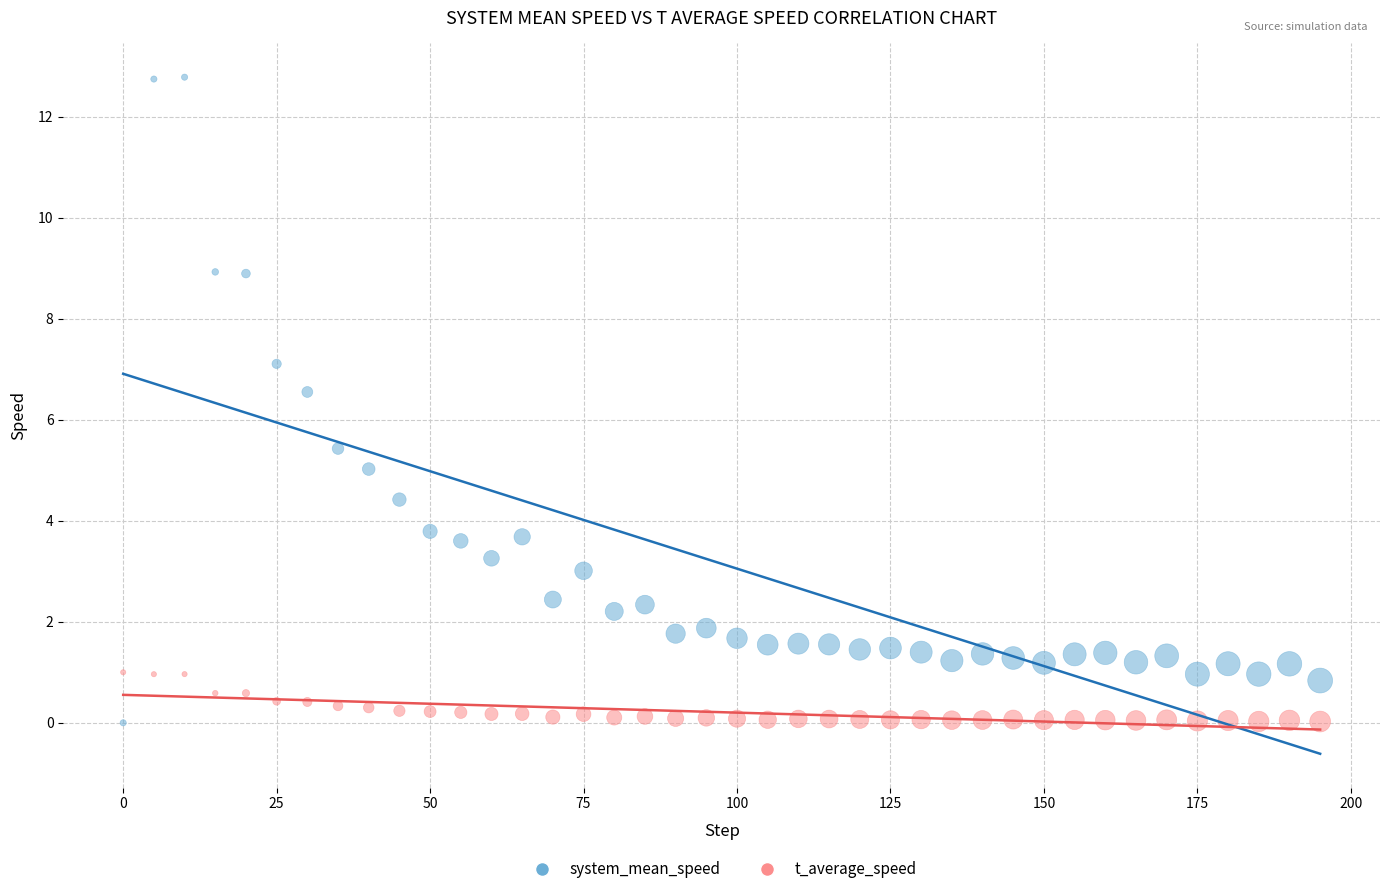

Which series has the largest Y range (max minus min)?

system_mean_speed